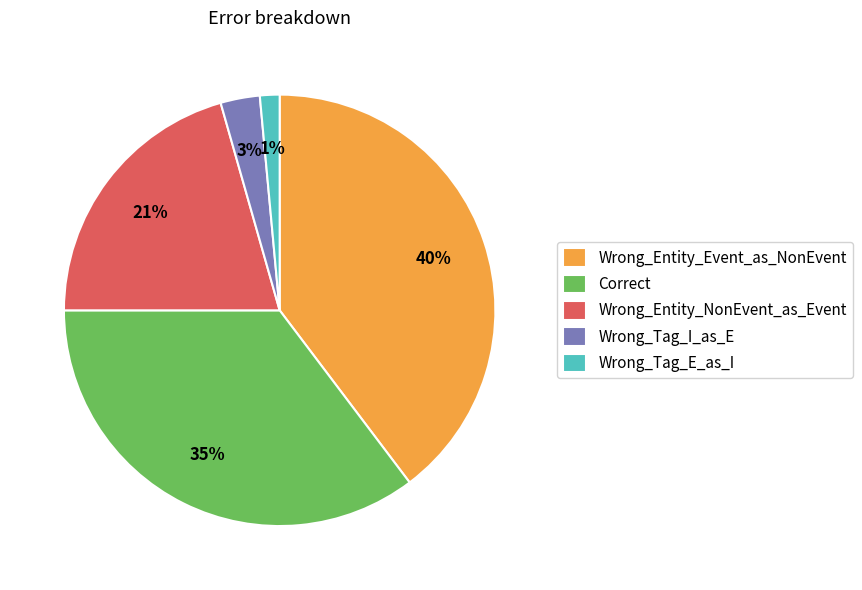

Rank the categories by value from highest to lowest.

Wrong_Entity_Event_as_NonEvent, Correct, Wrong_Entity_NonEvent_as_Event, Wrong_Tag_I_as_E, Wrong_Tag_E_as_I